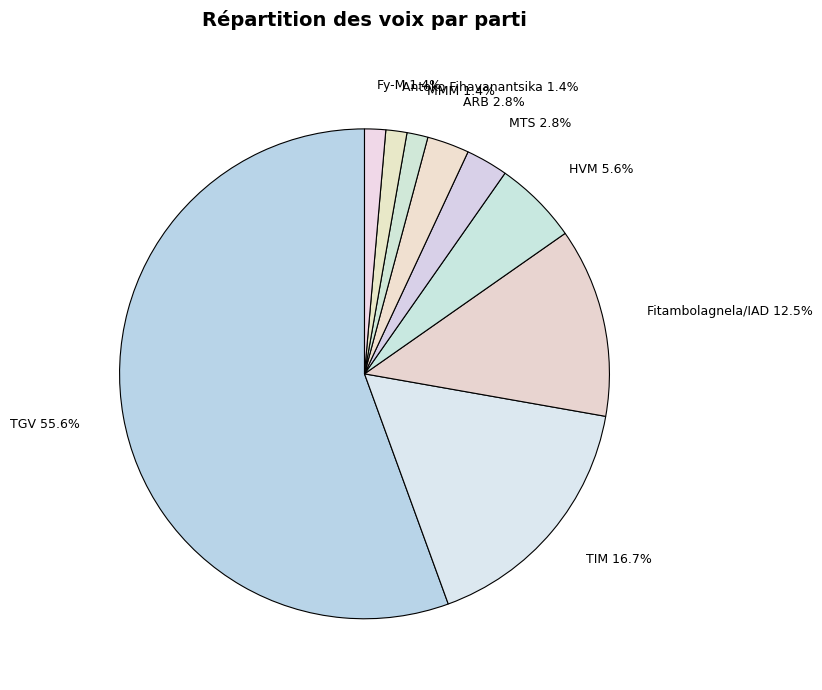

Approximately how many times larger is the value at Antoko Fihavanantsika compared to Fy-M?

1.0